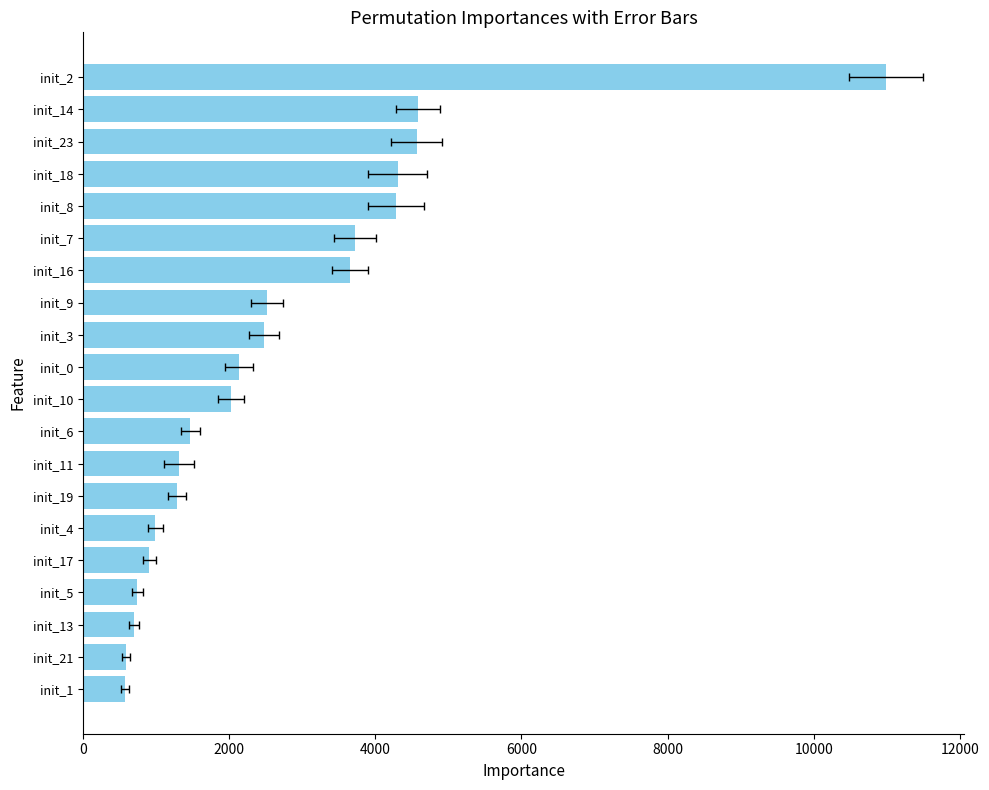

Read the value at init_2.

10986